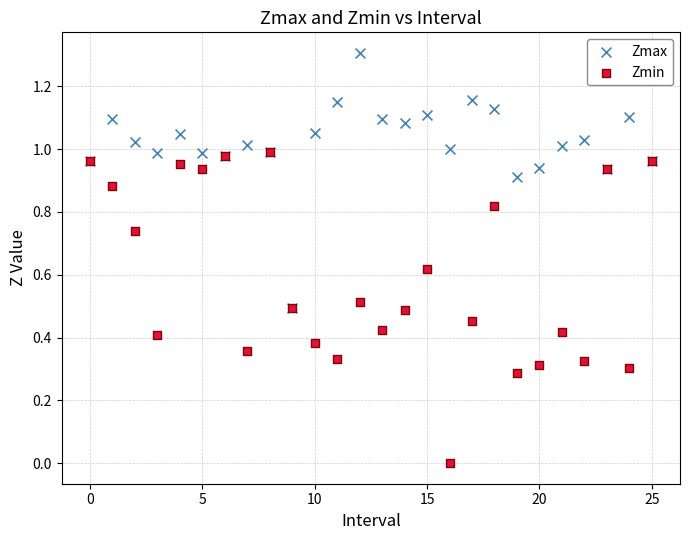

Which series reaches the maximum Y coordinate?

Zmax